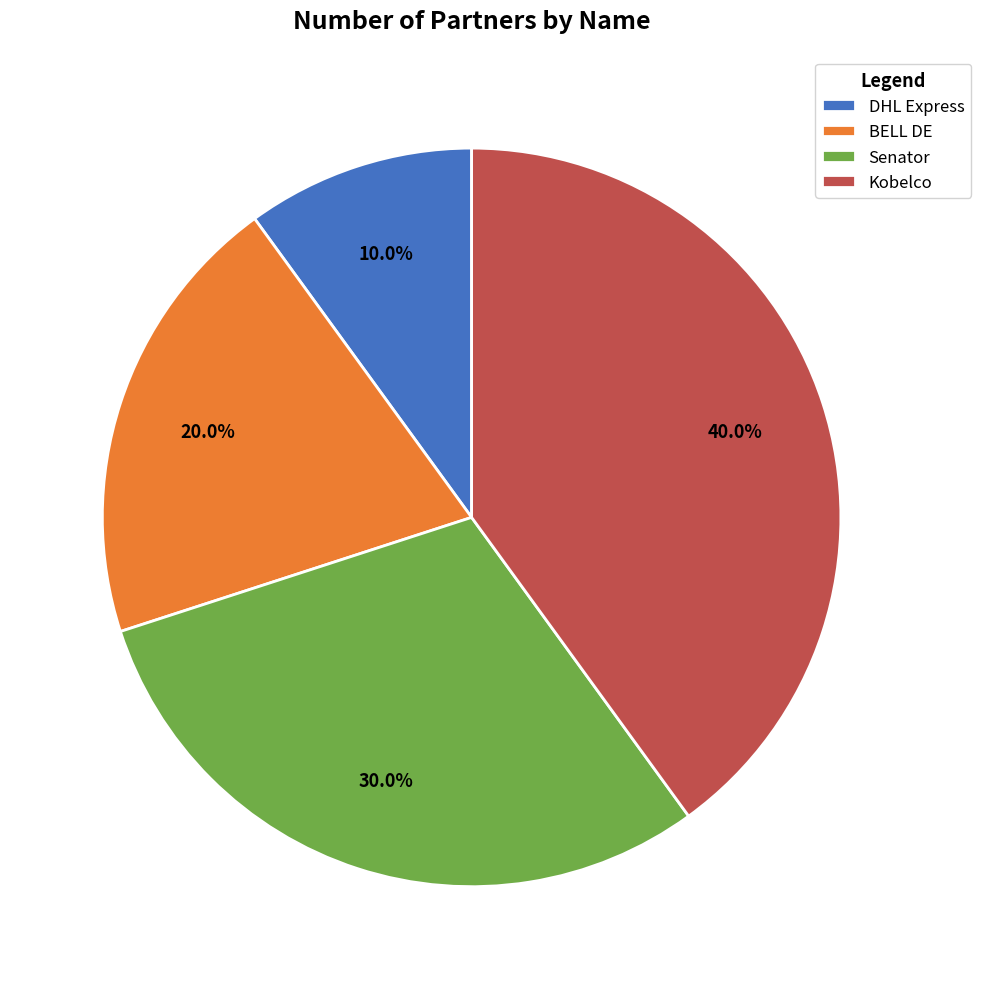

How many segments does this pie chart have?

4